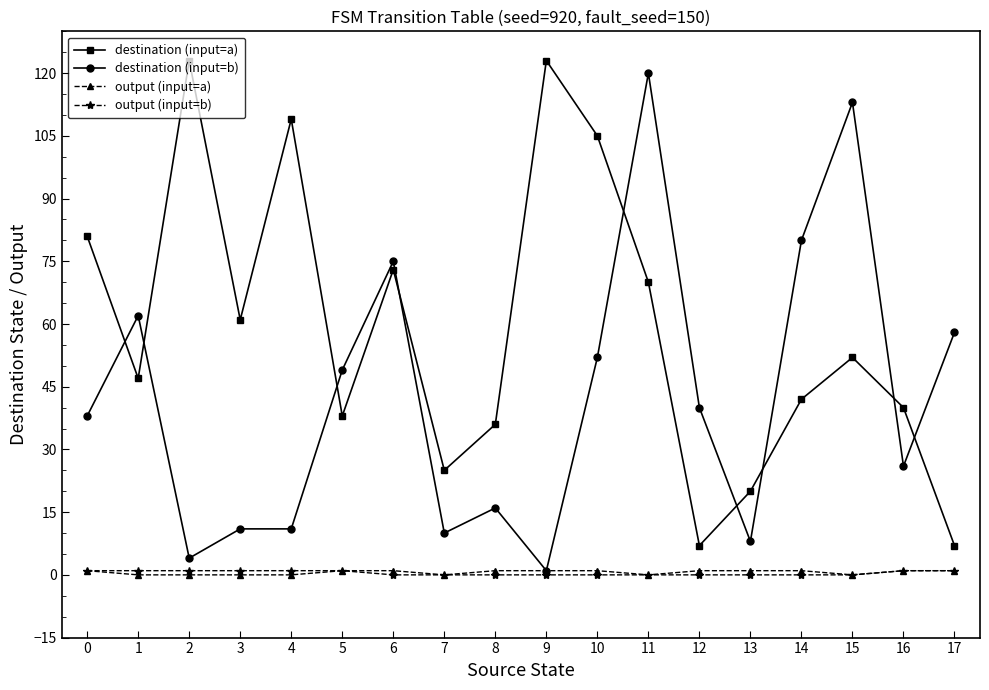

True or false: destination (input=b) and destination (input=a) cross at least once.

True